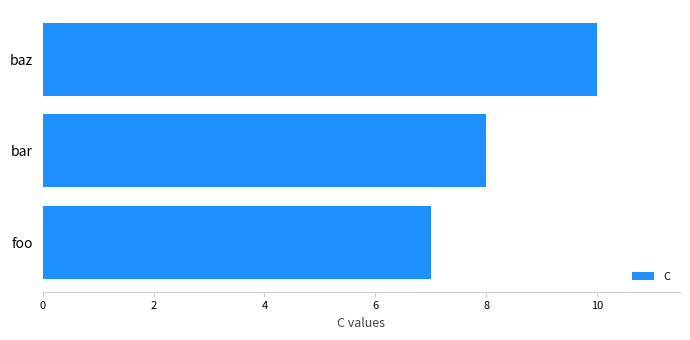

How many categories are shown in the chart?

3